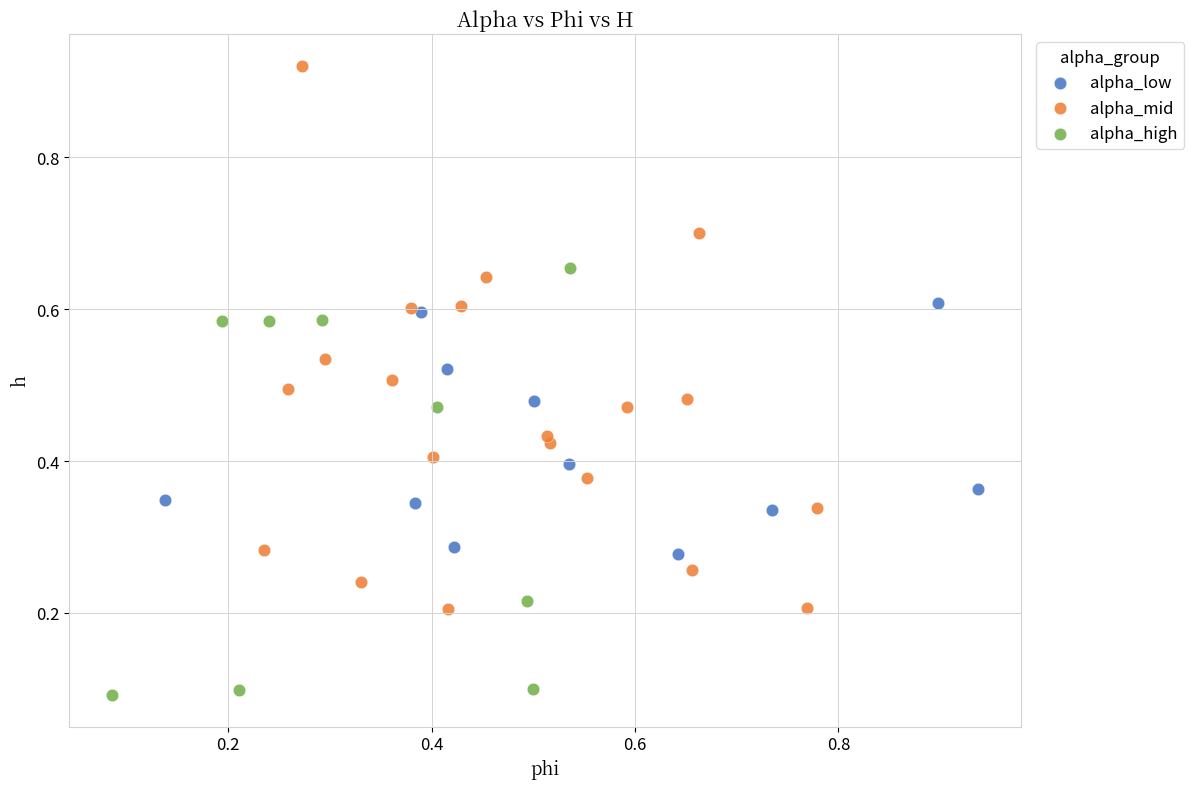

Which series contains the lowest Y value?

alpha_high